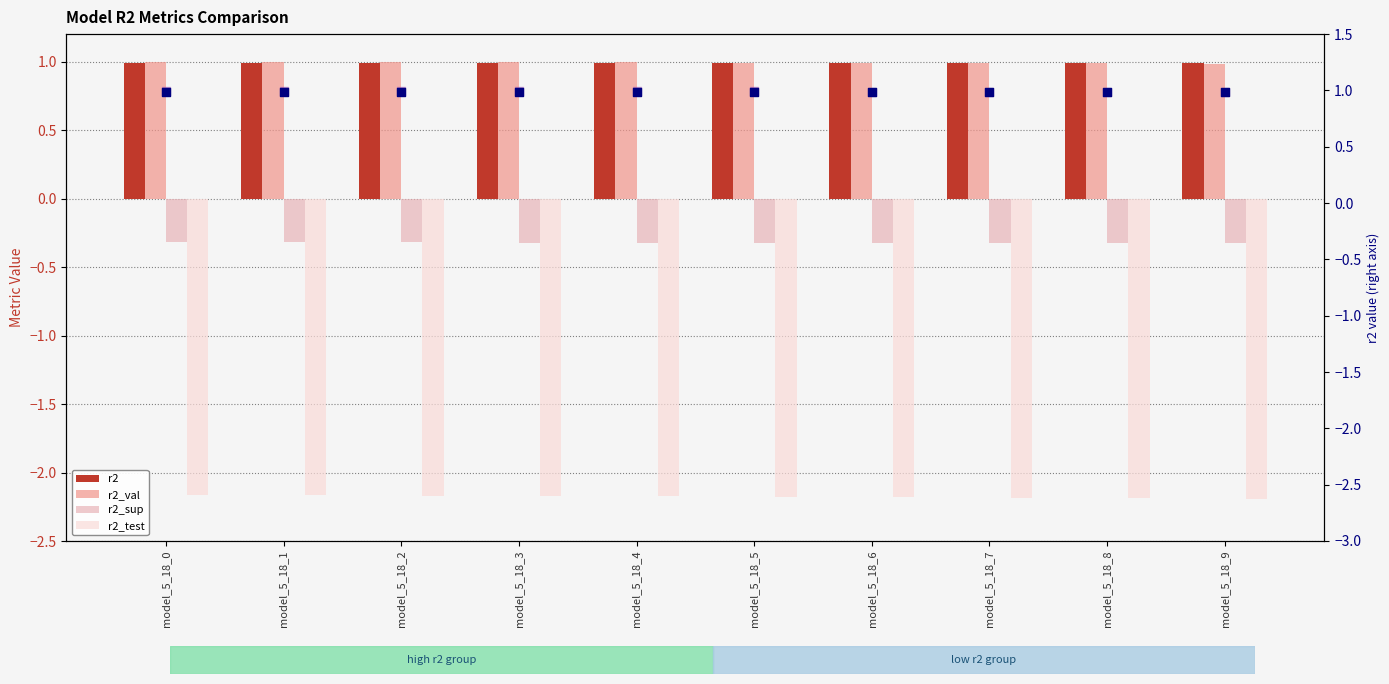

Which series has the largest total across all categories?

r2_val